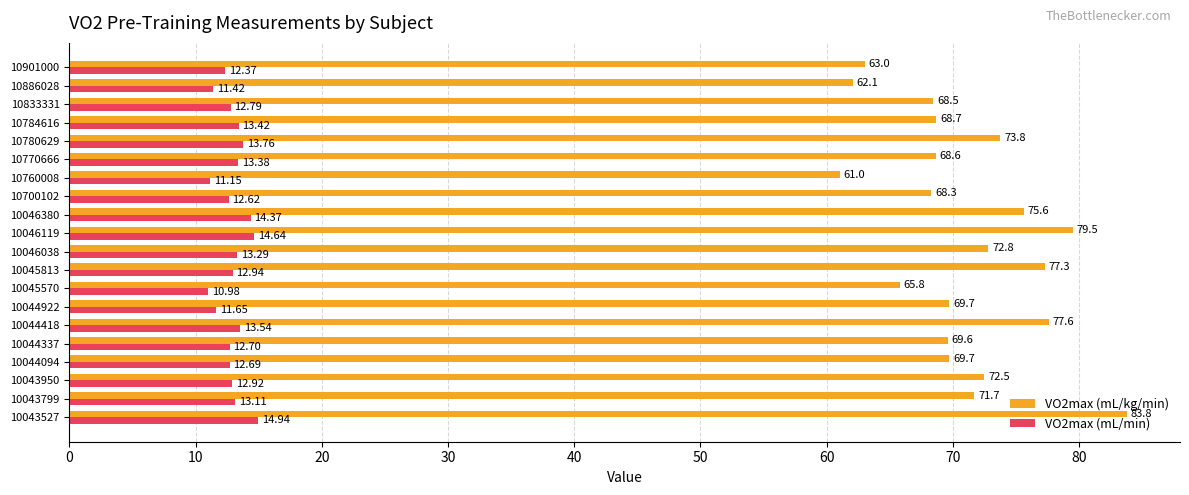

What is the sum of the VO2max (mL/kg/min) values at 10046380 and 10784616?

144.3